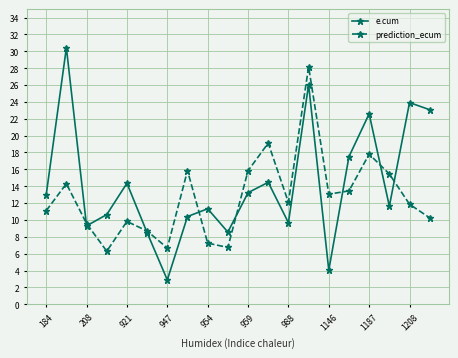

Which series has the largest total across all categories?

e.cum